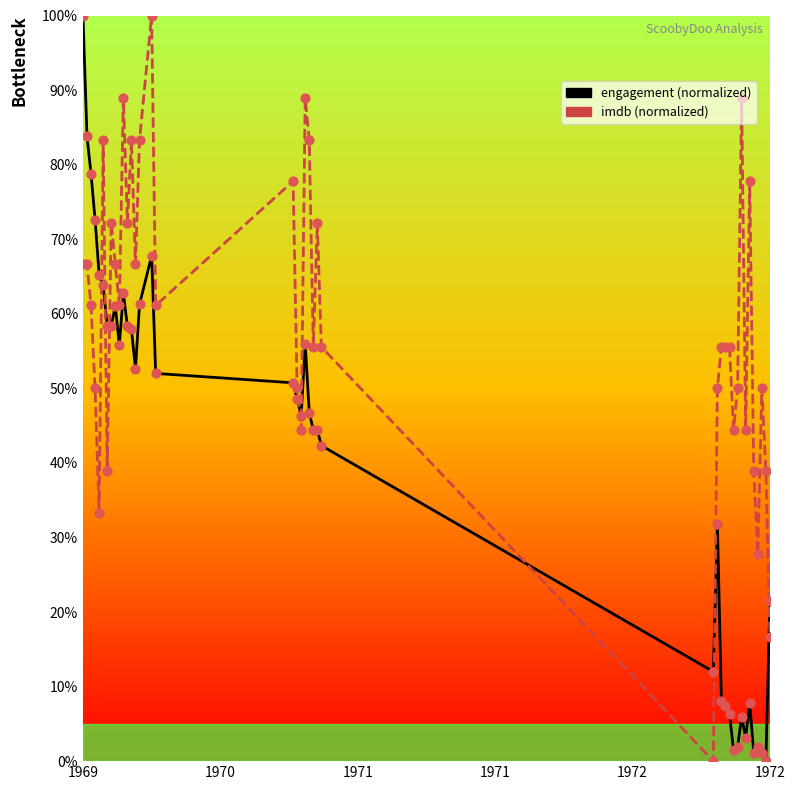

Is the value of imdb at 37 greater than the value of engagement at 1972?

No